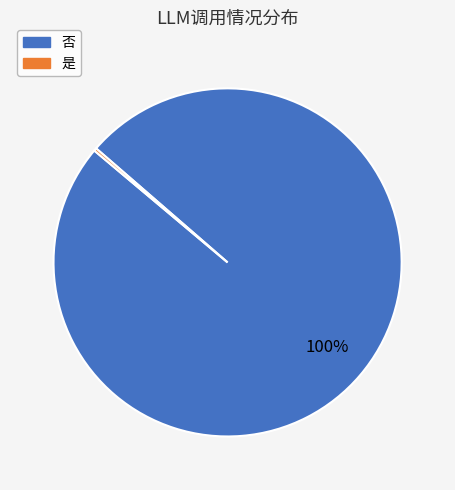

Which category accounts for the majority?

否